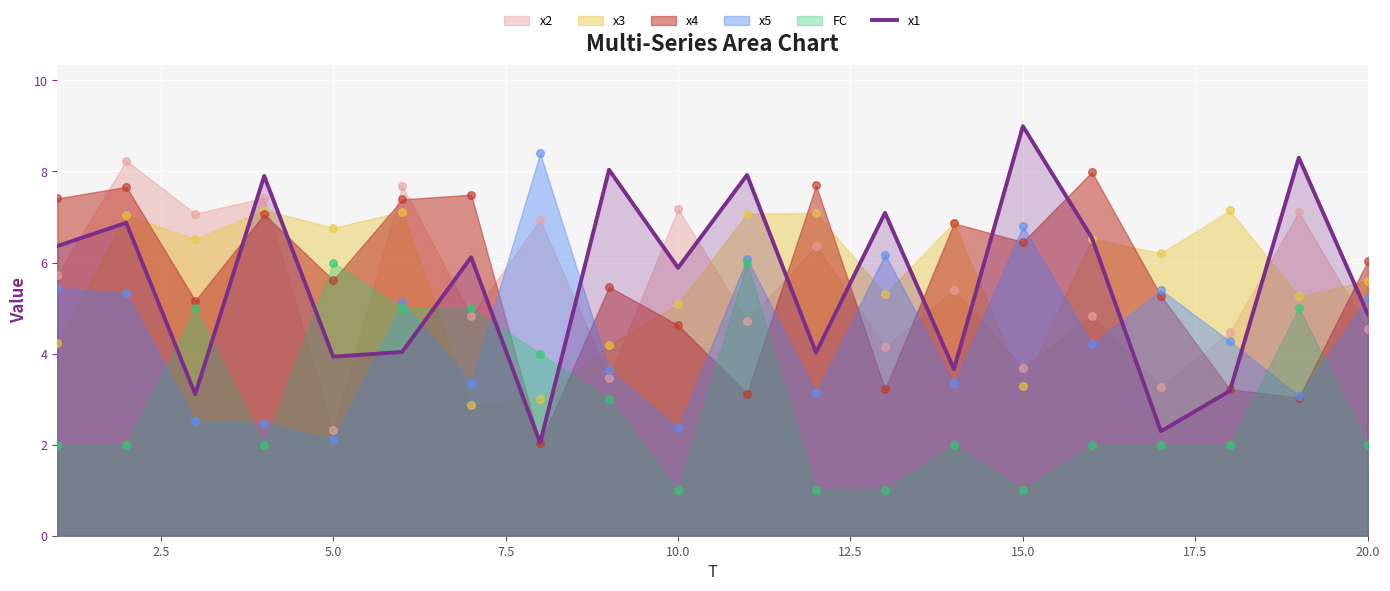

The x1 series shows 5.9 at 10.0. True or false?

True